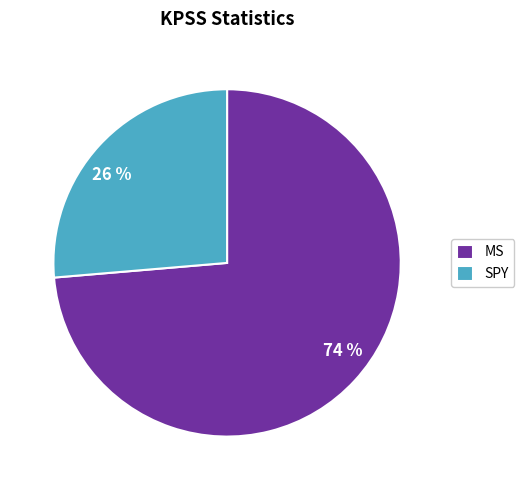

Is it true that SPY is 39% of the pie?

False